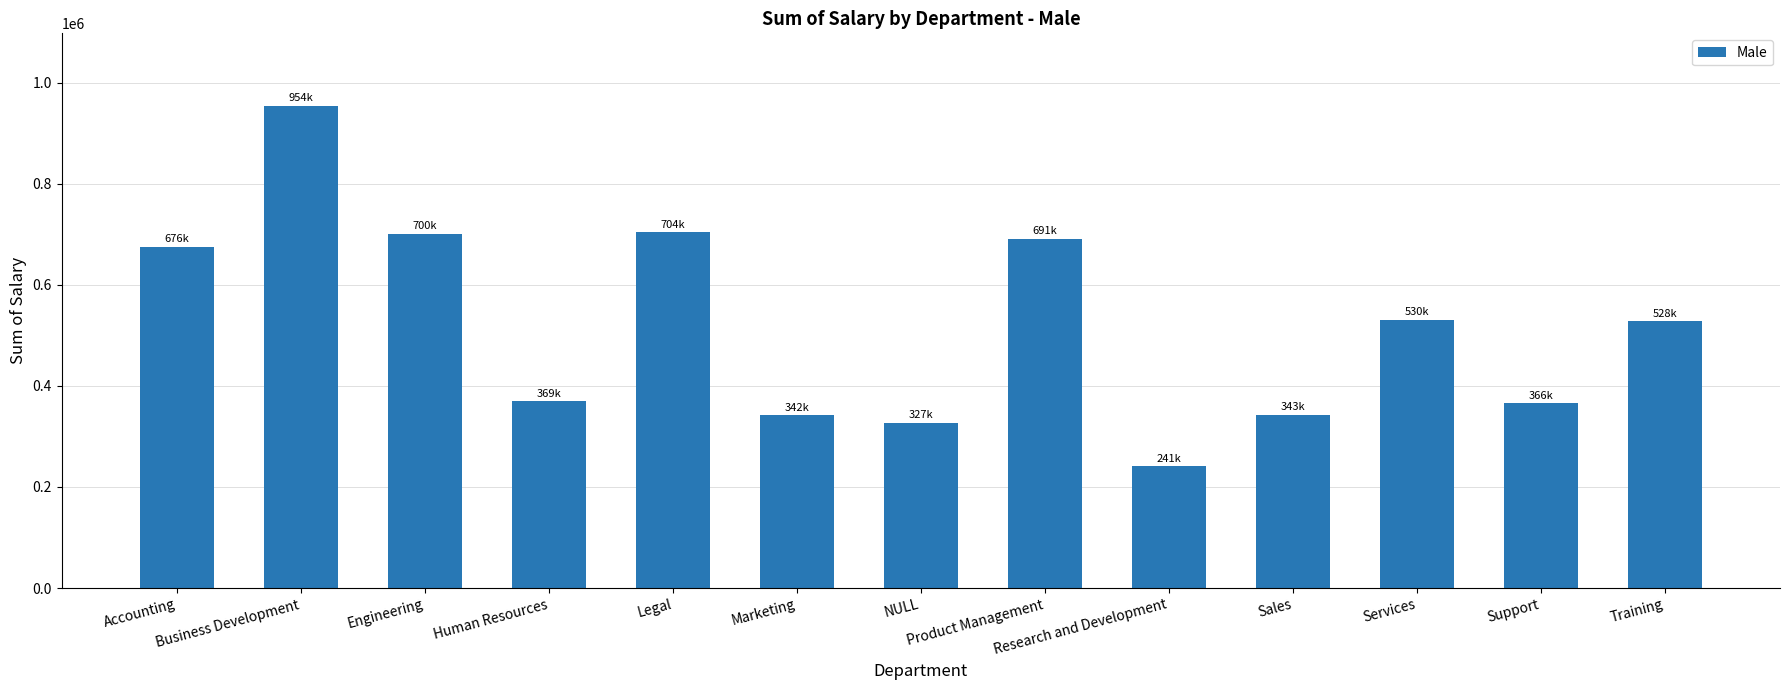

What is the sum of all values?

6771621.9